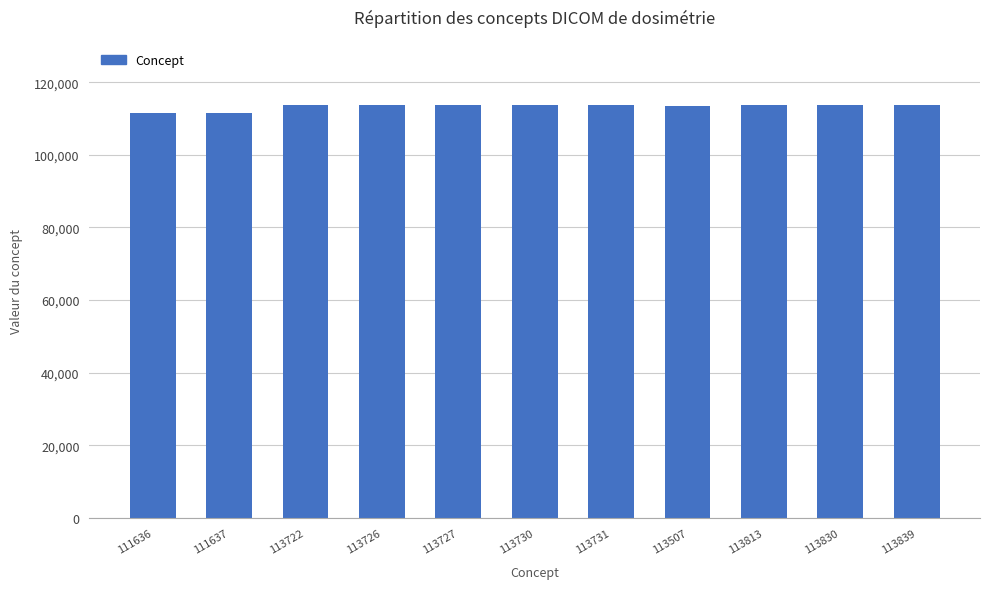

What is the sum of the values at 113727 and 113507?

227234